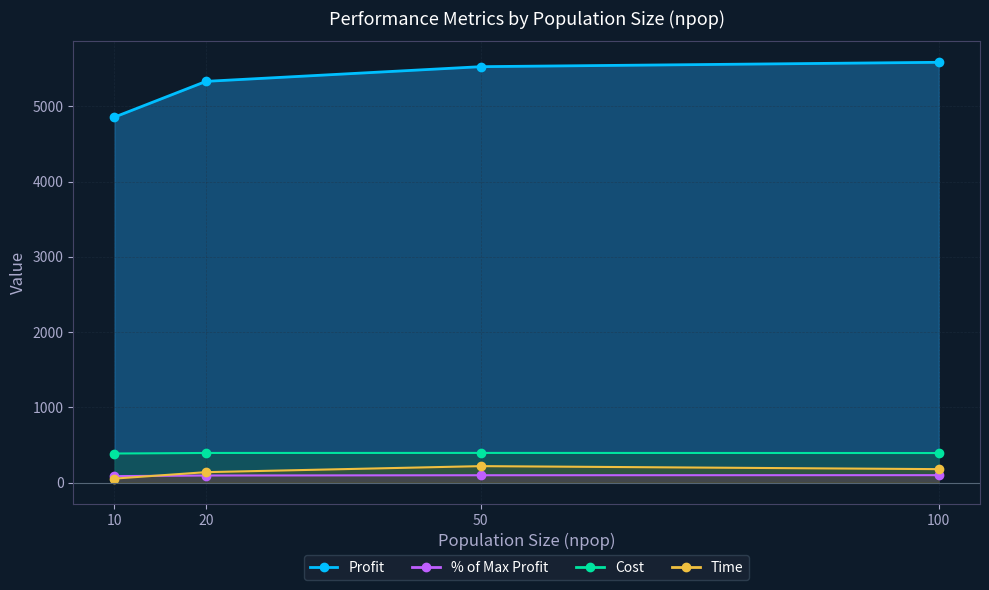

How many lines are shown in the chart?

4